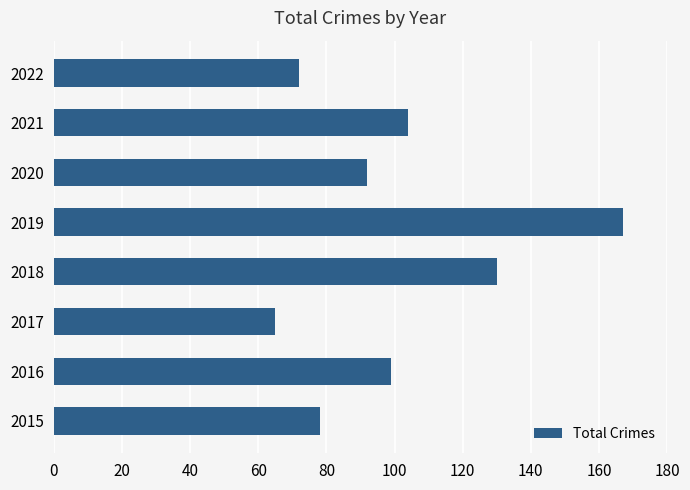

True or false: the data shows 214 at 2018.

False